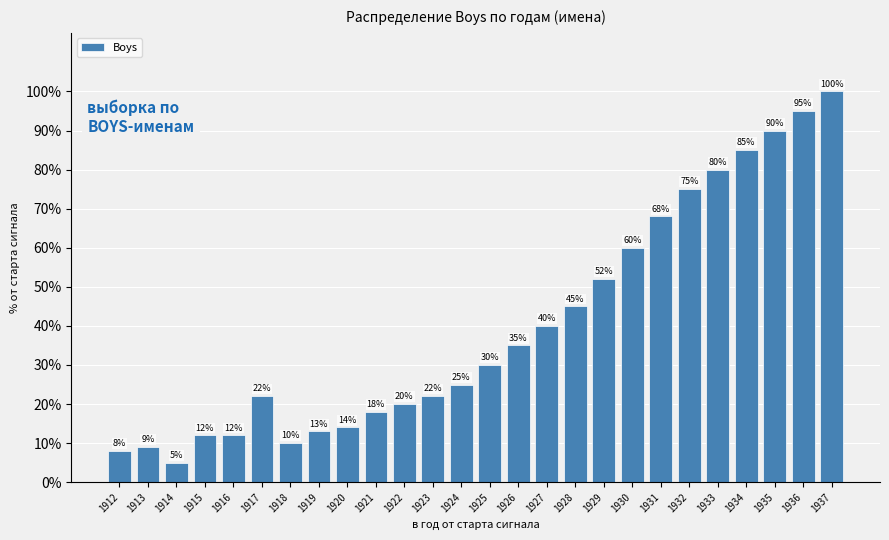

What is the value of the 9th bar from the left?

14